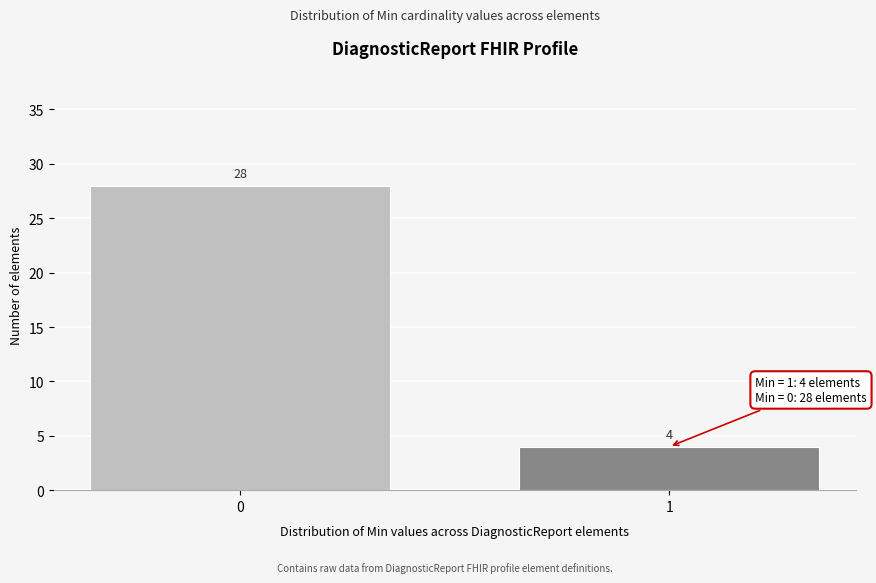

Reading left to right, list all the values displayed in this chart.

28	4